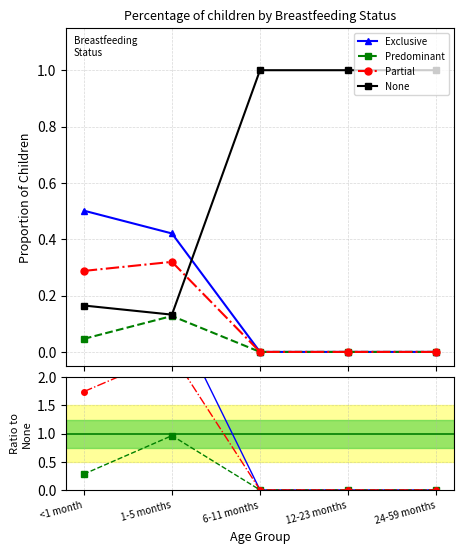

Where is Exclusive nearest to the value 1?

6-11 months